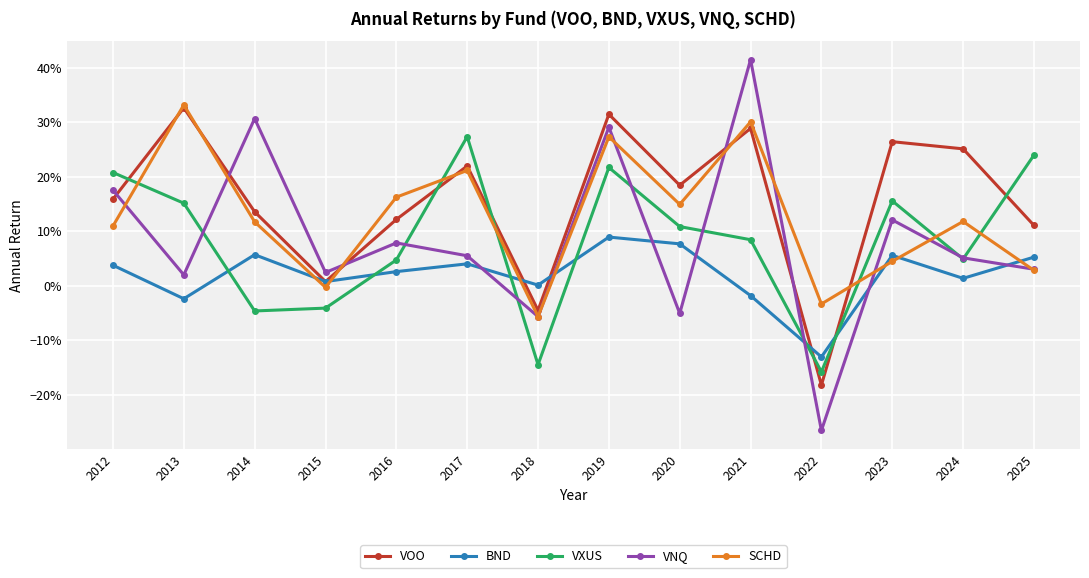

Which series has the widest spread of values?

VNQ